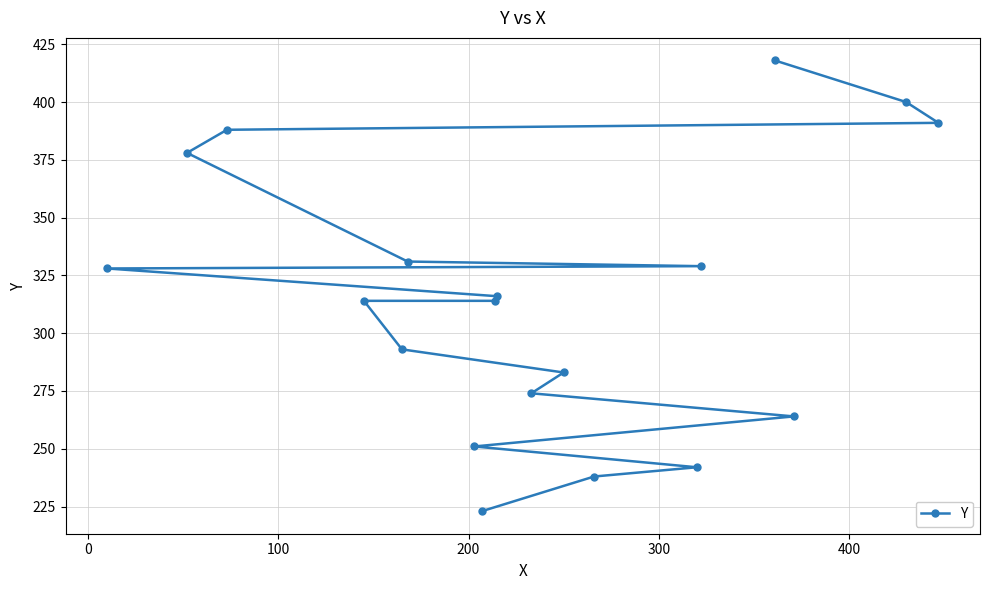

What is the difference between the maximum and minimum values?

195